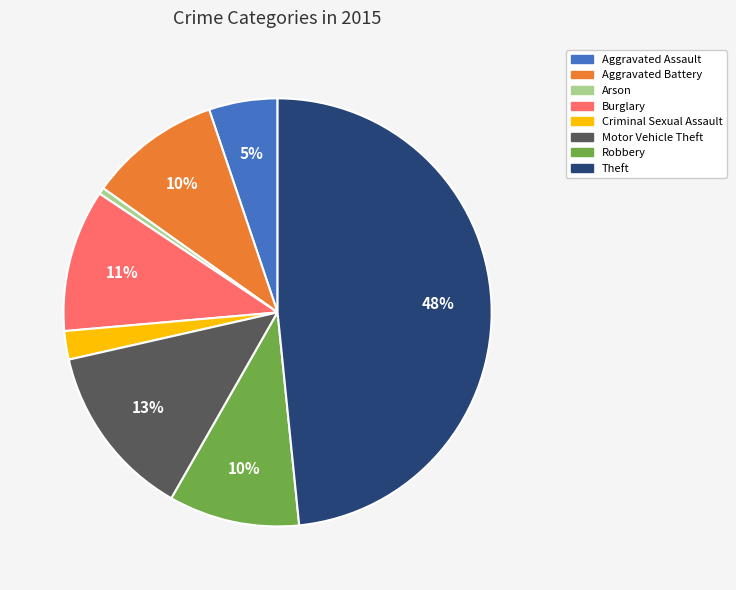

What is the smallest slice in the pie chart?

Arson